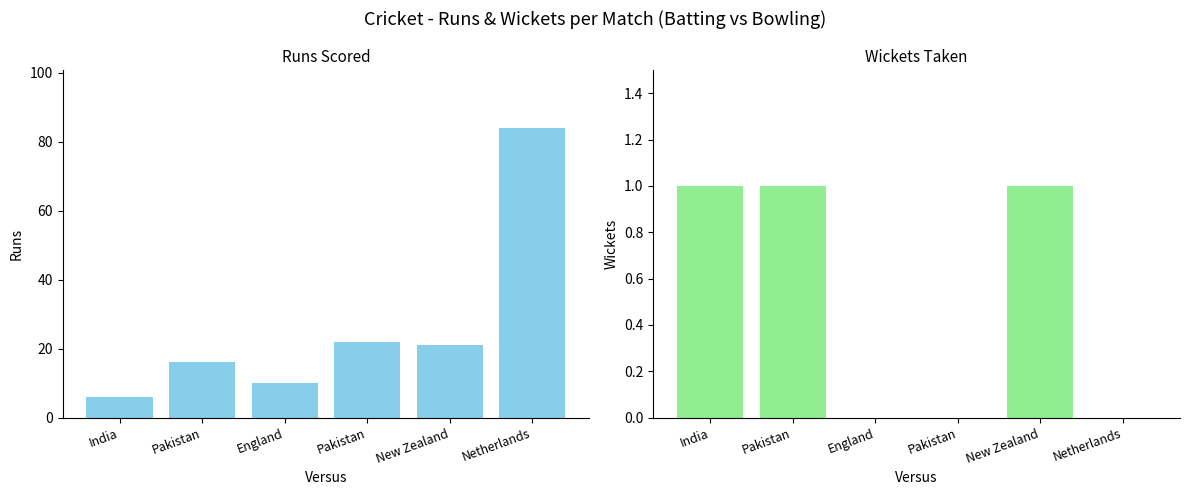

Reading left to right, what are all the values shown in this chart?

Runs: India=6	Pakistan=16	England=10	Pakistan=22	New Zealand=21	Netherlands=84
Wickets: India=1	Pakistan=1	England=0	Pakistan=0	New Zealand=1	Netherlands=0